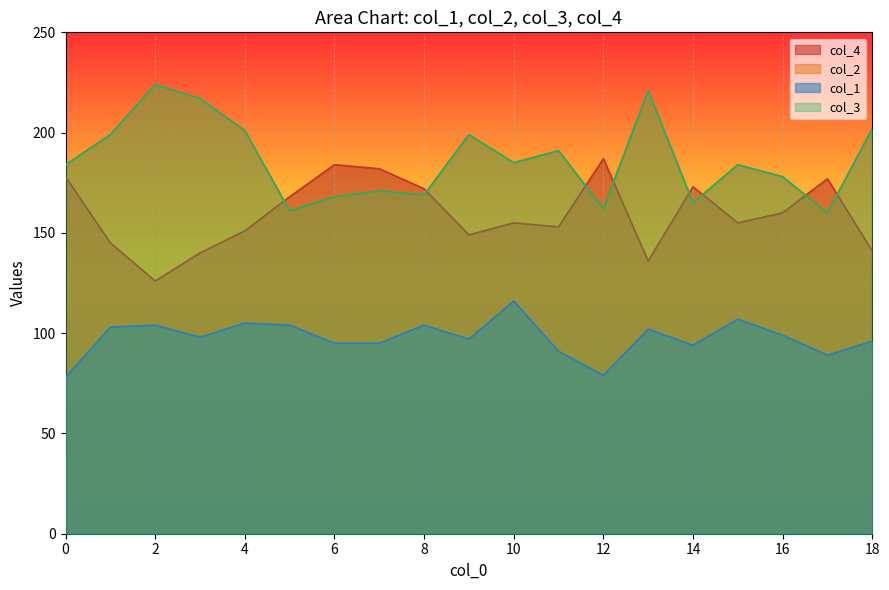

Which series changed the most between 9 and 12?

col_4